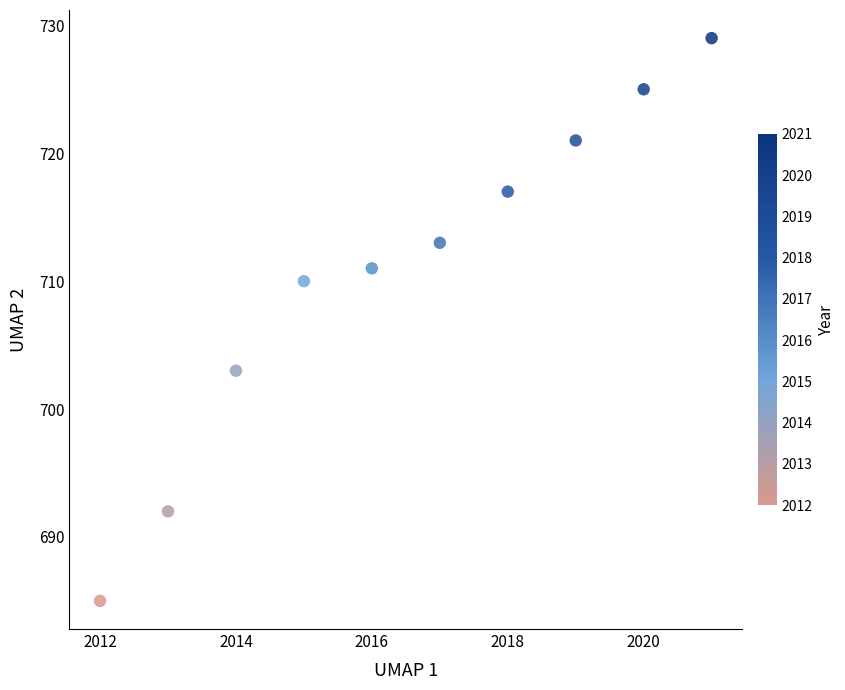

What Y value in the scatter plot is closest to 707?

710